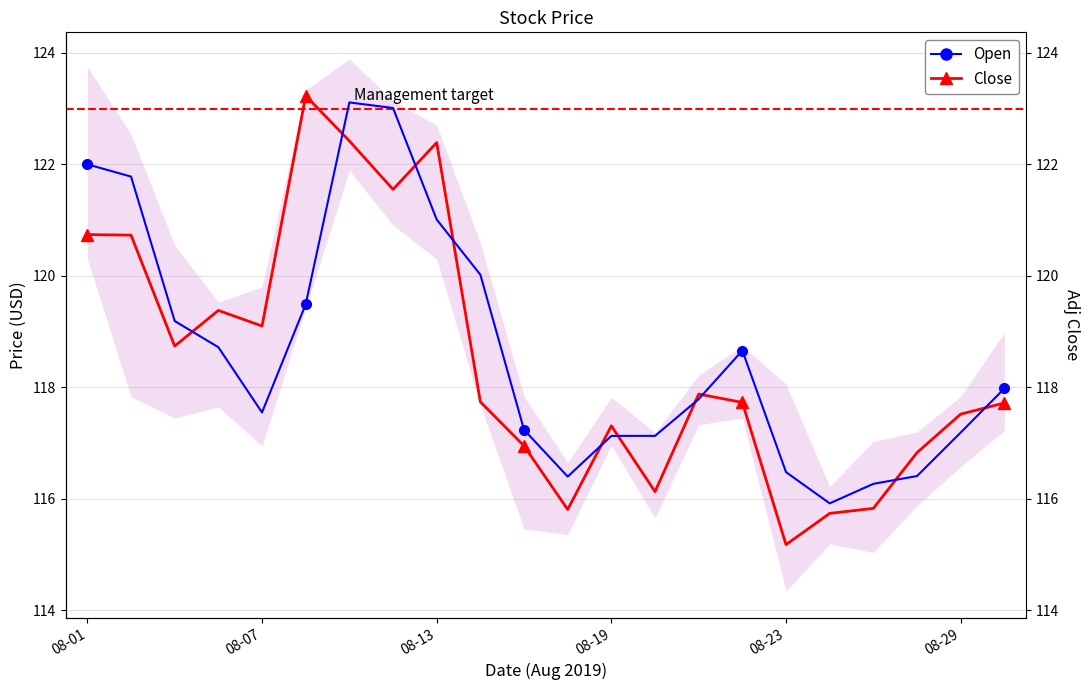

At which label does Open reach its peak?

2019-08-09